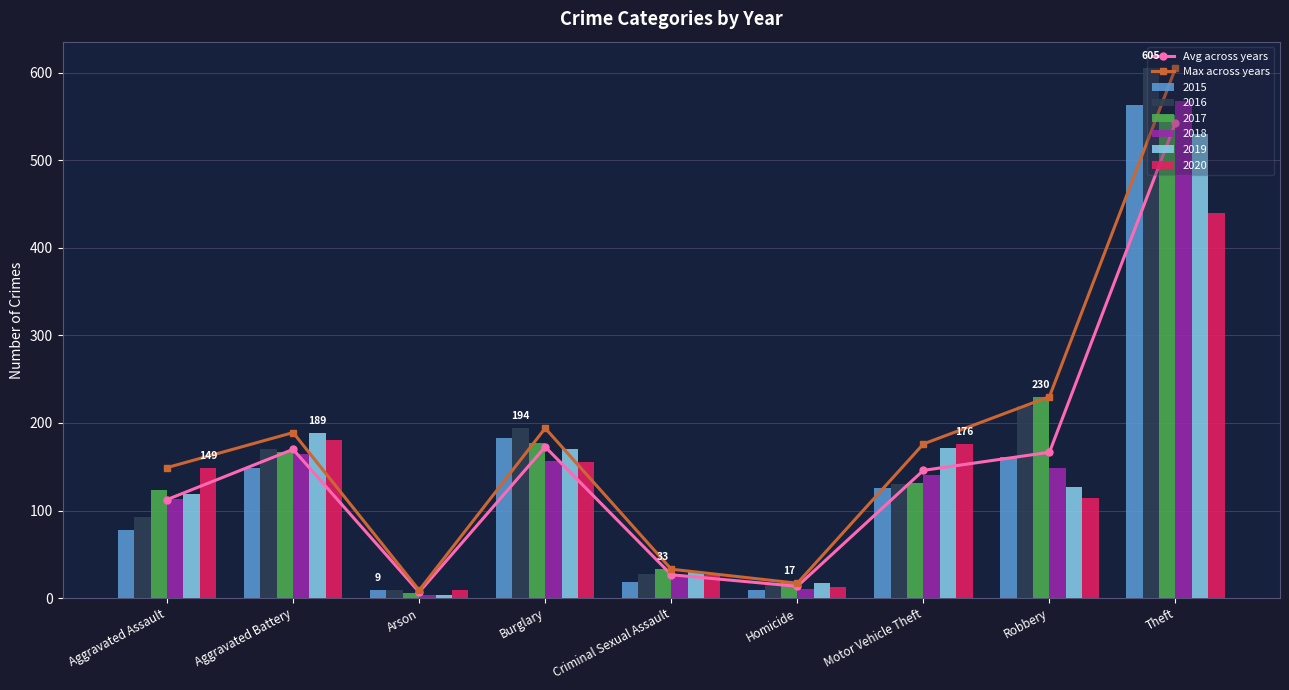

How many groups of bars are there?

9